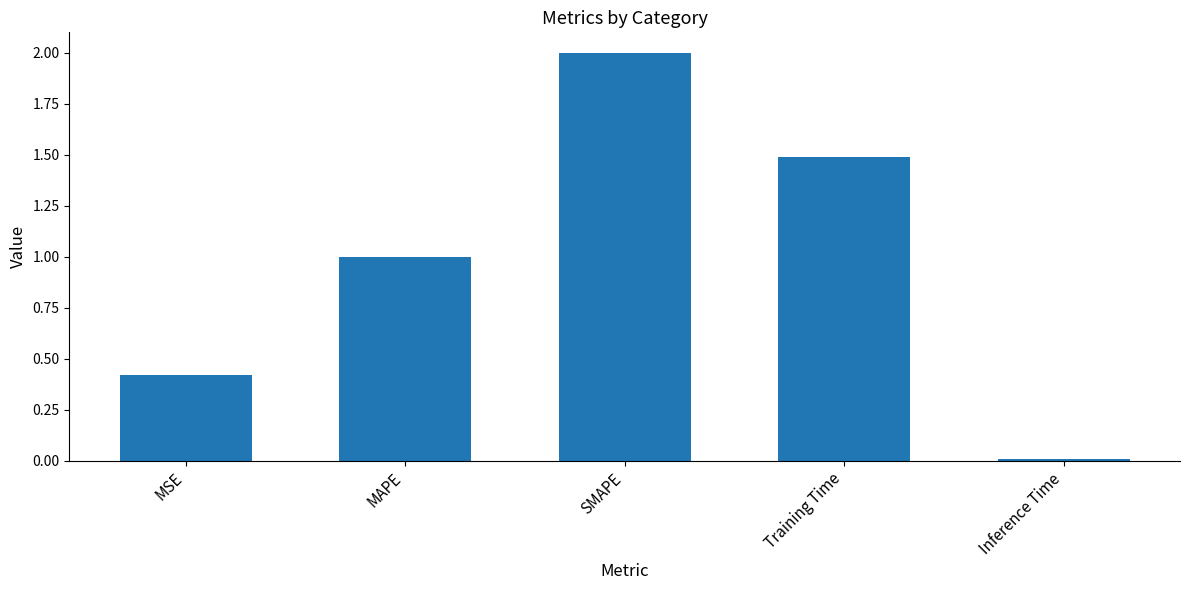

What is the label of the 5th bar from the right?

MSE